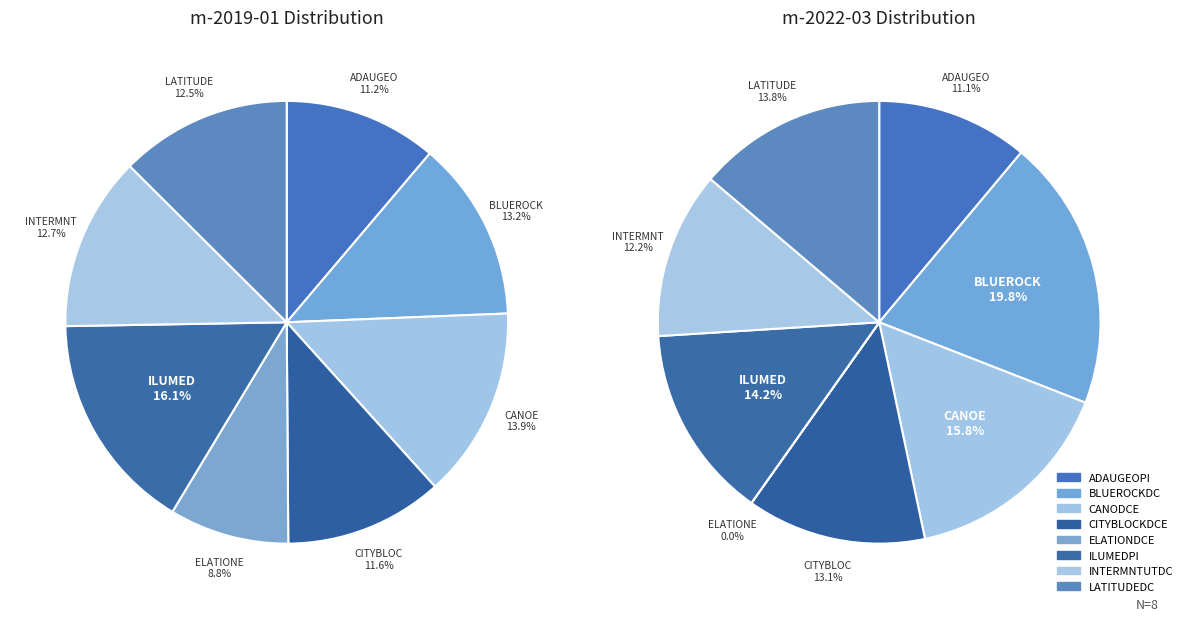

Is ELATIONDCE the majority of the pie?

No